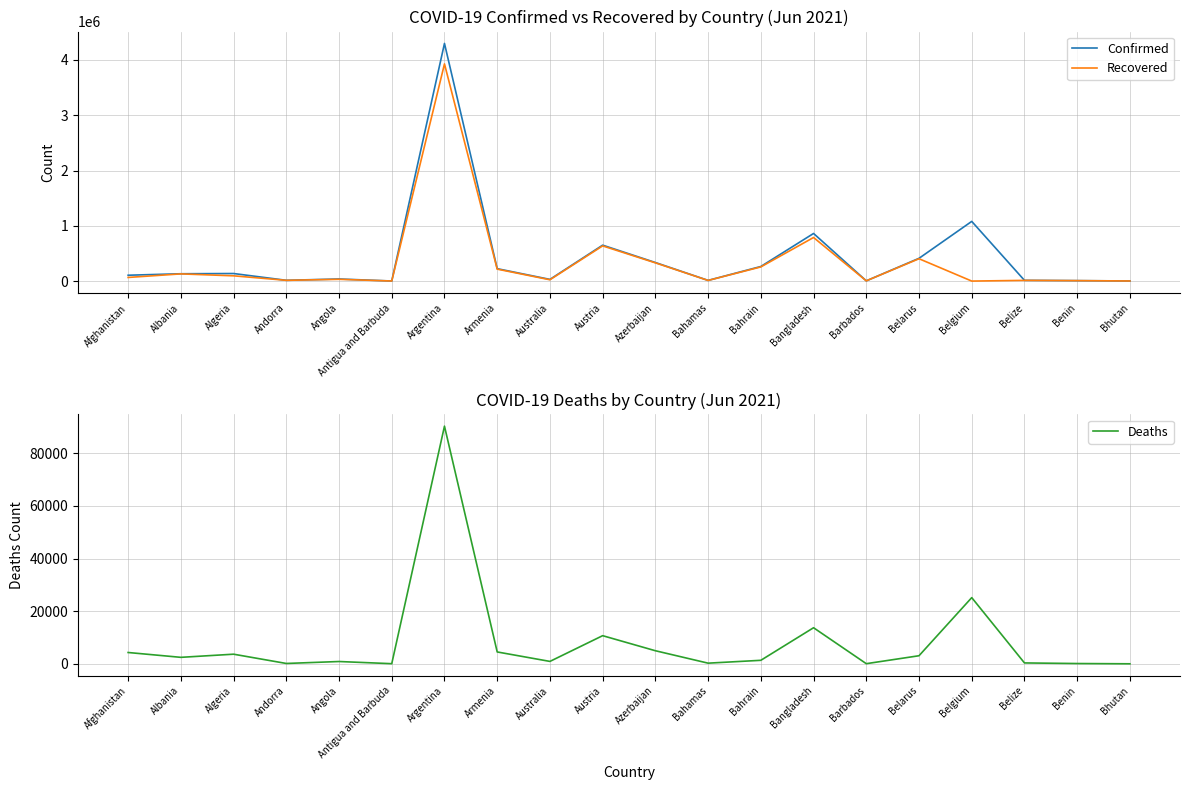

What is the value of the Recovered point at the 5th from the left?

31782